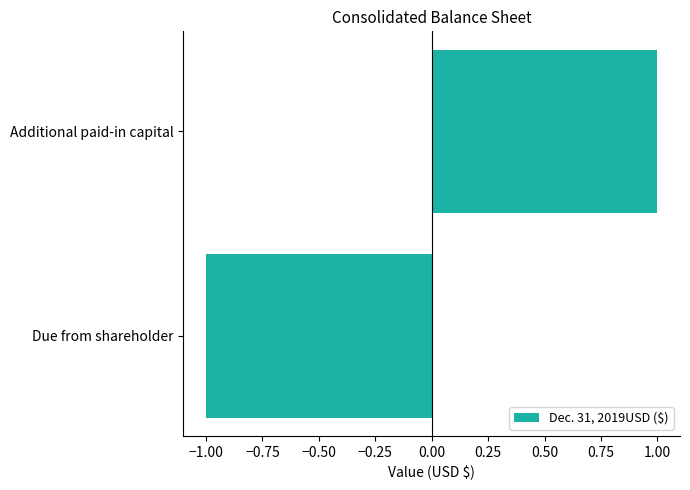

Reading top to bottom, what are all the values shown in this chart?

1	-1